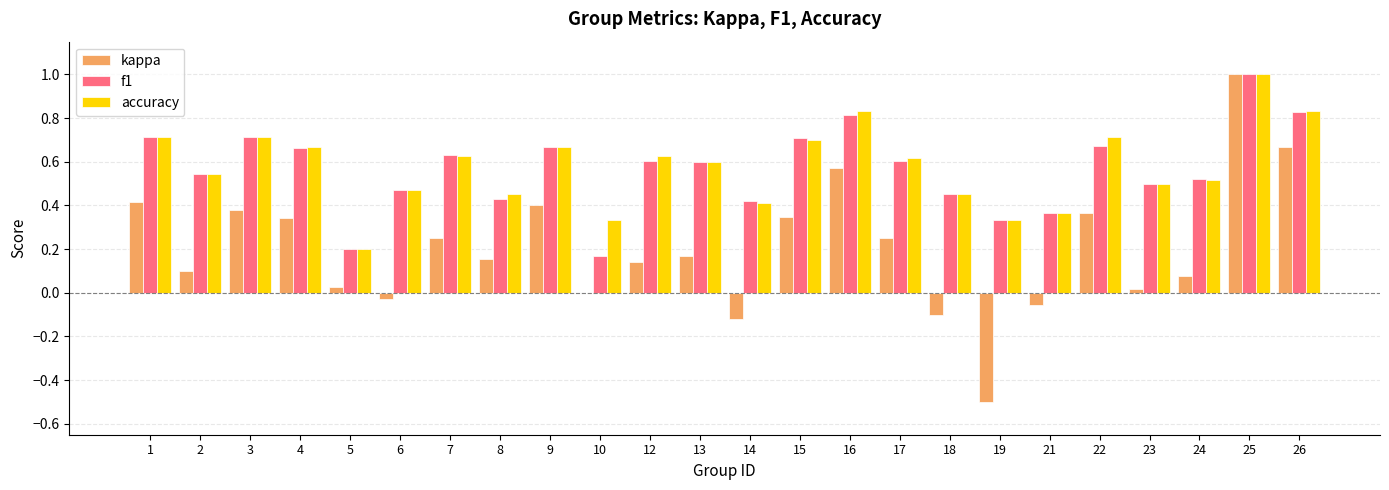

Which label corresponds to the largest value in the chart?

25